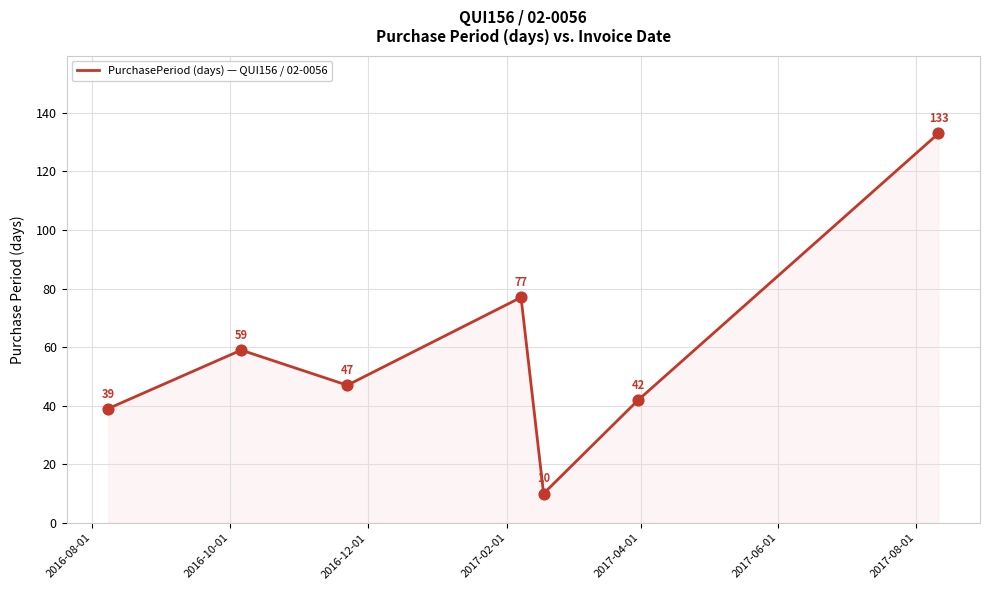

What is the sum of all values?

407